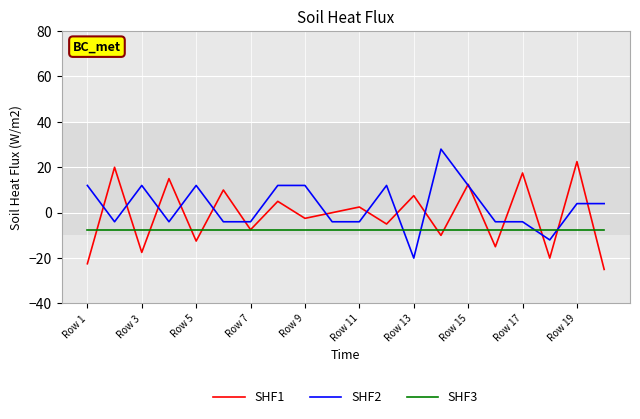

List the series in order of their overall mean, highest first.

SHF2, SHF1, SHF3